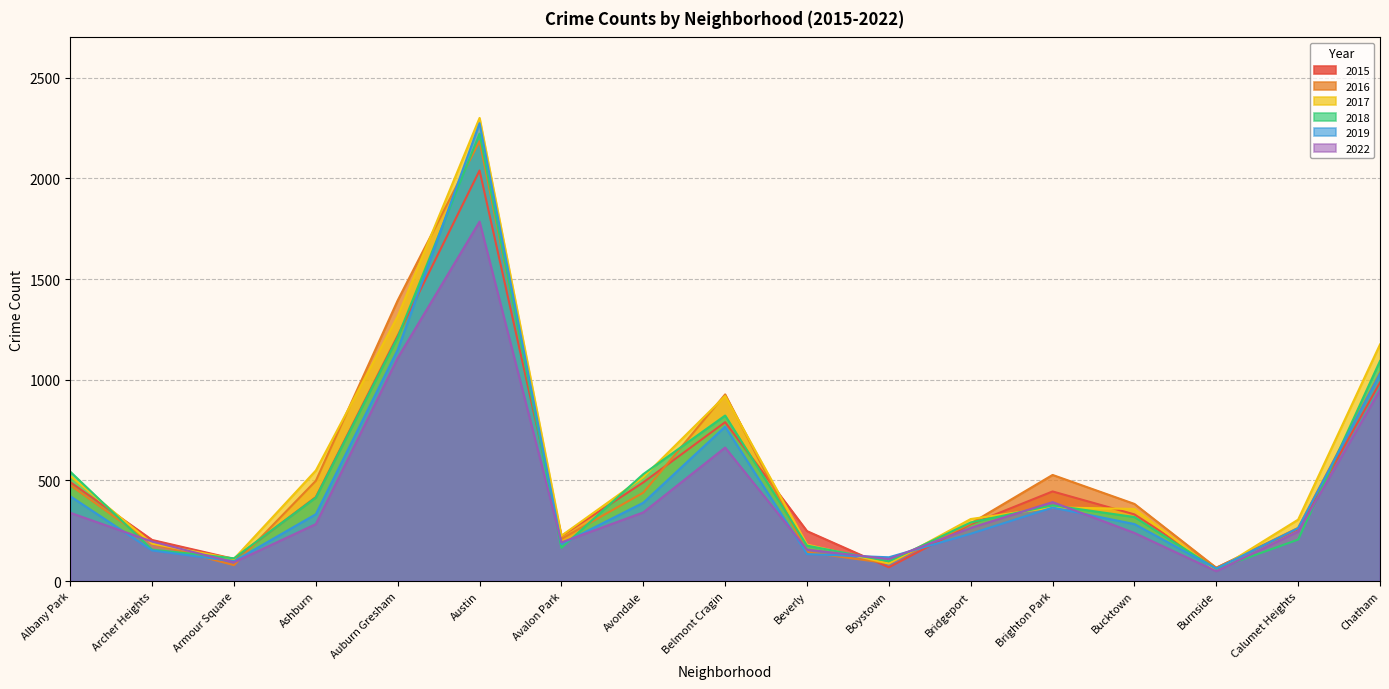

Reading left to right, transcribe all the data shown in this chart.

2015: Albany Park=491	Archer Heights=204	Armour Square=110	Ashburn=417	Auburn Gresham=1219	Austin=2039	Avalon Park=224	Avondale=490	Belmont Cragin=789	Beverly=248	Boystown=68	Bridgeport=282	Brighton Park=445	Bucktown=331	Burnside=66	Calumet Heights=259	Chatham=986
2016: Albany Park=476	Archer Heights=185	Armour Square=79	Ashburn=498	Auburn Gresham=1394	Austin=2185	Avalon Park=209	Avondale=439	Belmont Cragin=927	Beverly=143	Boystown=88	Bridgeport=286	Brighton Park=527	Bucktown=383	Burnside=66	Calumet Heights=264	Chatham=1036
2017: Albany Park=522	Archer Heights=186	Armour Square=110	Ashburn=549	Auburn Gresham=1315	Austin=2300	Avalon Park=225	Avondale=516	Belmont Cragin=919	Beverly=181	Boystown=87	Bridgeport=308	Brighton Park=366	Bucktown=358	Burnside=53	Calumet Heights=305	Chatham=1175
2018: Albany Park=543	Archer Heights=156	Armour Square=113	Ashburn=415	Auburn Gresham=1211	Austin=2222	Avalon Park=165	Avondale=531	Belmont Cragin=822	Beverly=176	Boystown=98	Bridgeport=291	Brighton Park=376	Bucktown=318	Burnside=60	Calumet Heights=206	Chatham=1093
2019: Albany Park=421	Archer Heights=152	Armour Square=98	Ashburn=332	Auburn Gresham=1149	Austin=2274	Avalon Park=184	Avondale=389	Belmont Cragin=767	Beverly=134	Boystown=118	Bridgeport=235	Brighton Park=365	Bucktown=283	Burnside=62	Calumet Heights=263	Chatham=1030
2022: Albany Park=339	Archer Heights=196	Armour Square=93	Ashburn=283	Auburn Gresham=1108	Austin=1785	Avalon Park=192	Avondale=341	Belmont Cragin=663	Beverly=156	Boystown=109	Bridgeport=264	Brighton Park=392	Bucktown=239	Burnside=49	Calumet Heights=246	Chatham=949